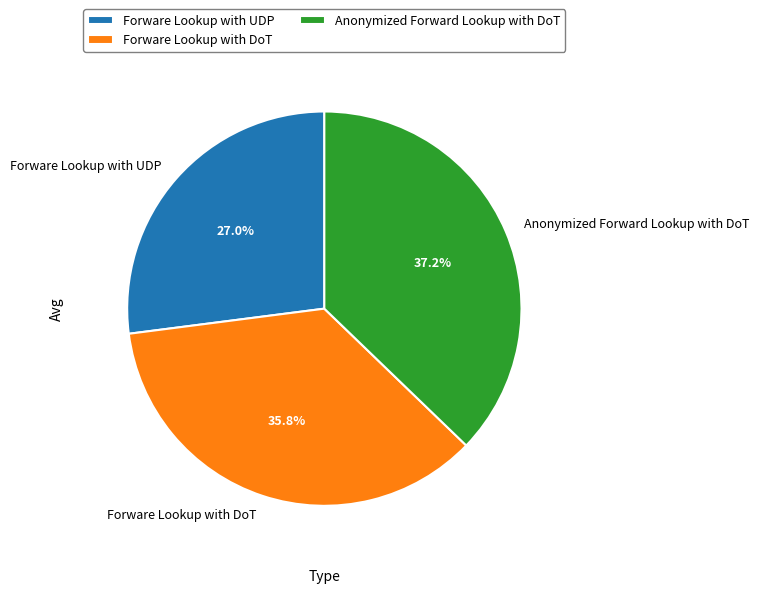

True or false: Forware Lookup with DoT accounts for 26% of the total.

False